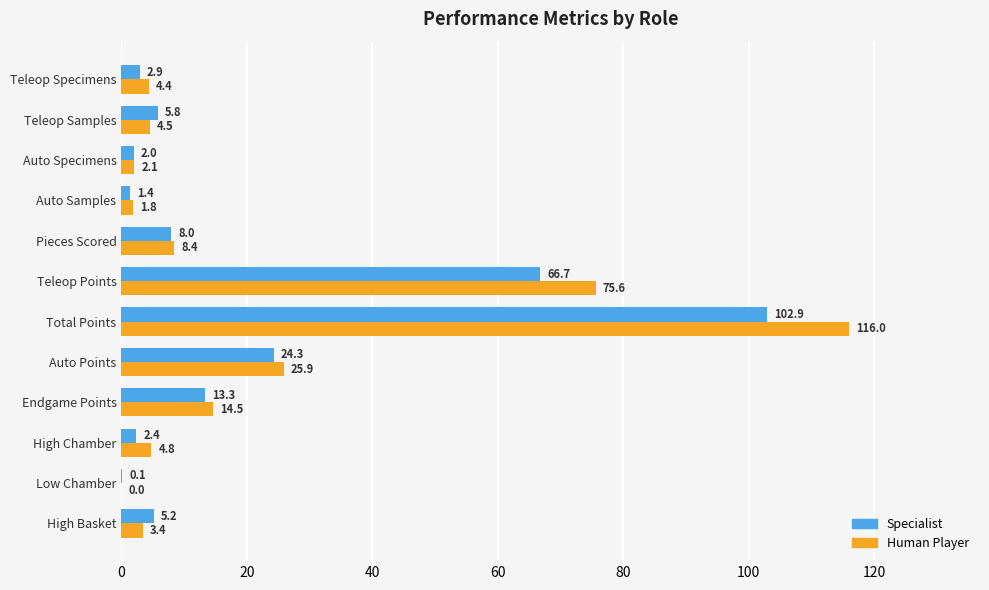

How many categories are shown in the chart?

12